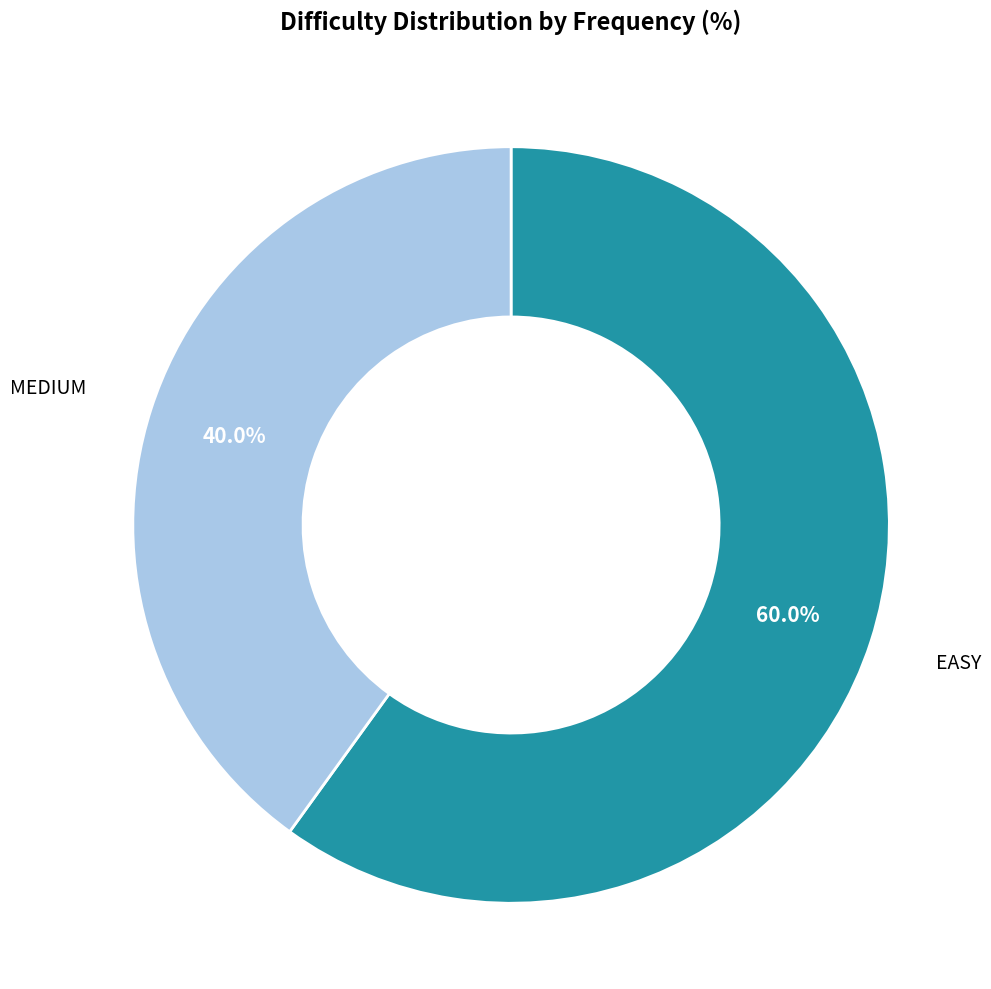

Does any single category account for the majority?

Yes